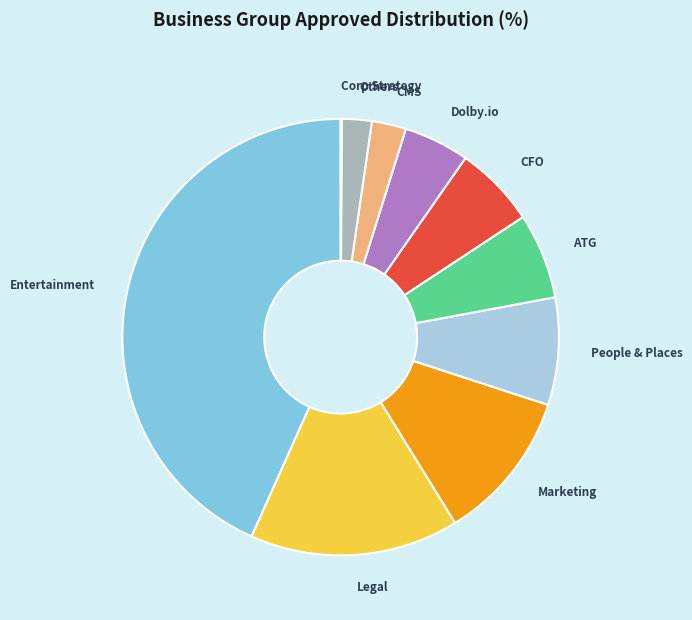

Between People & Places and Dolby.io, which is larger?

People & Places